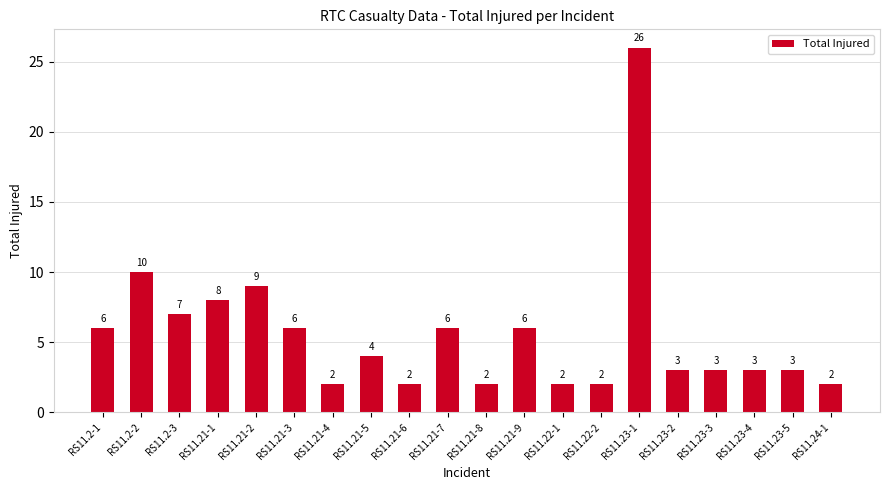

True or false: the data shows 4 at RS11.2-2.

False